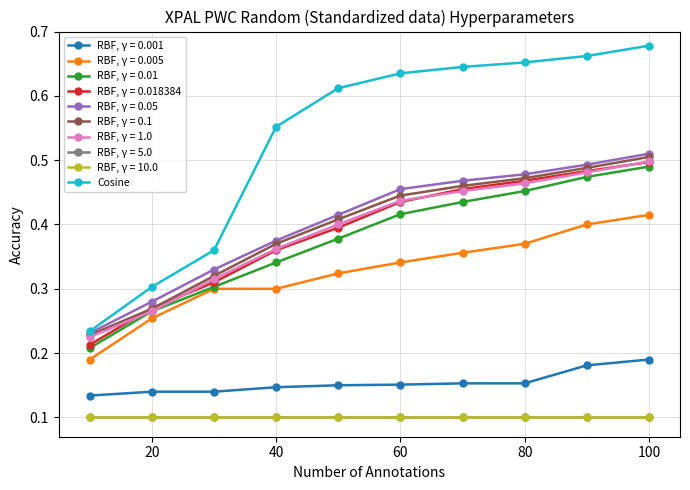

Is this an area chart (filled region under the line)?

No